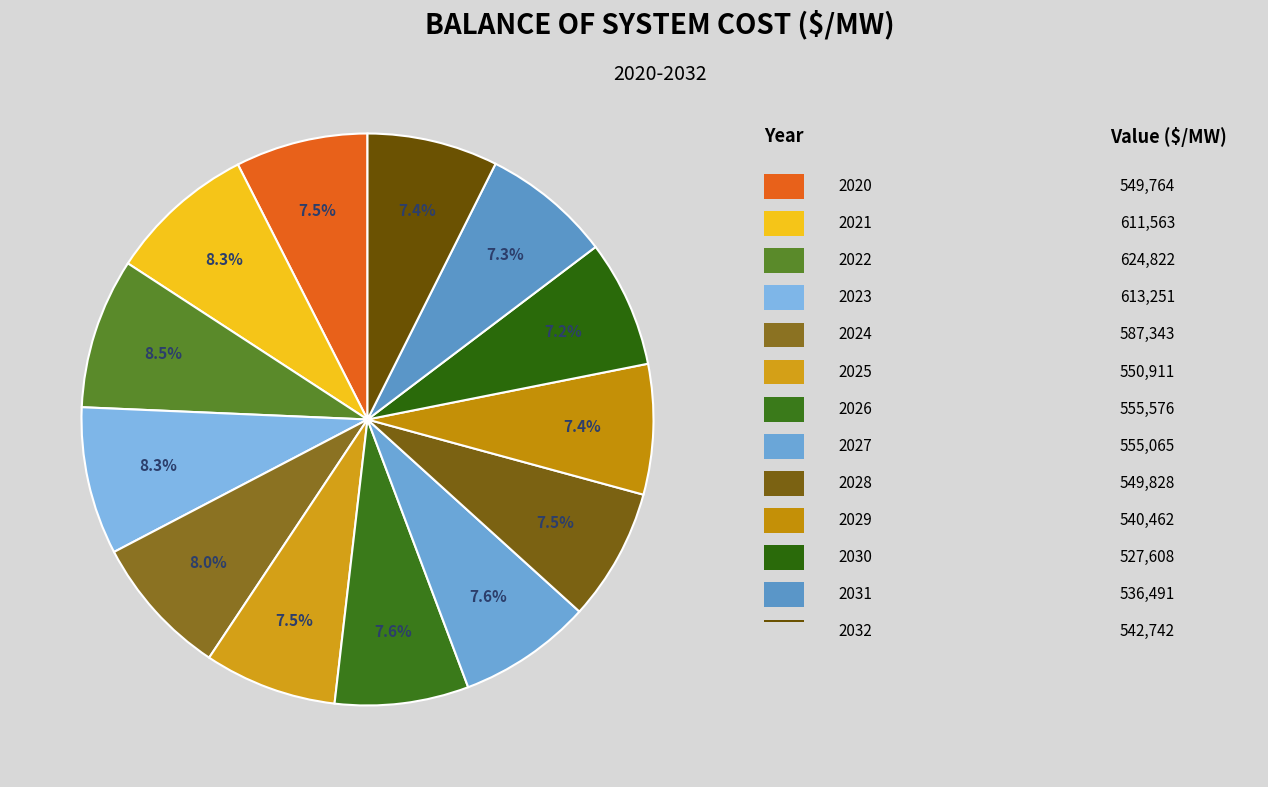

What is the smallest slice in the pie chart?

2030